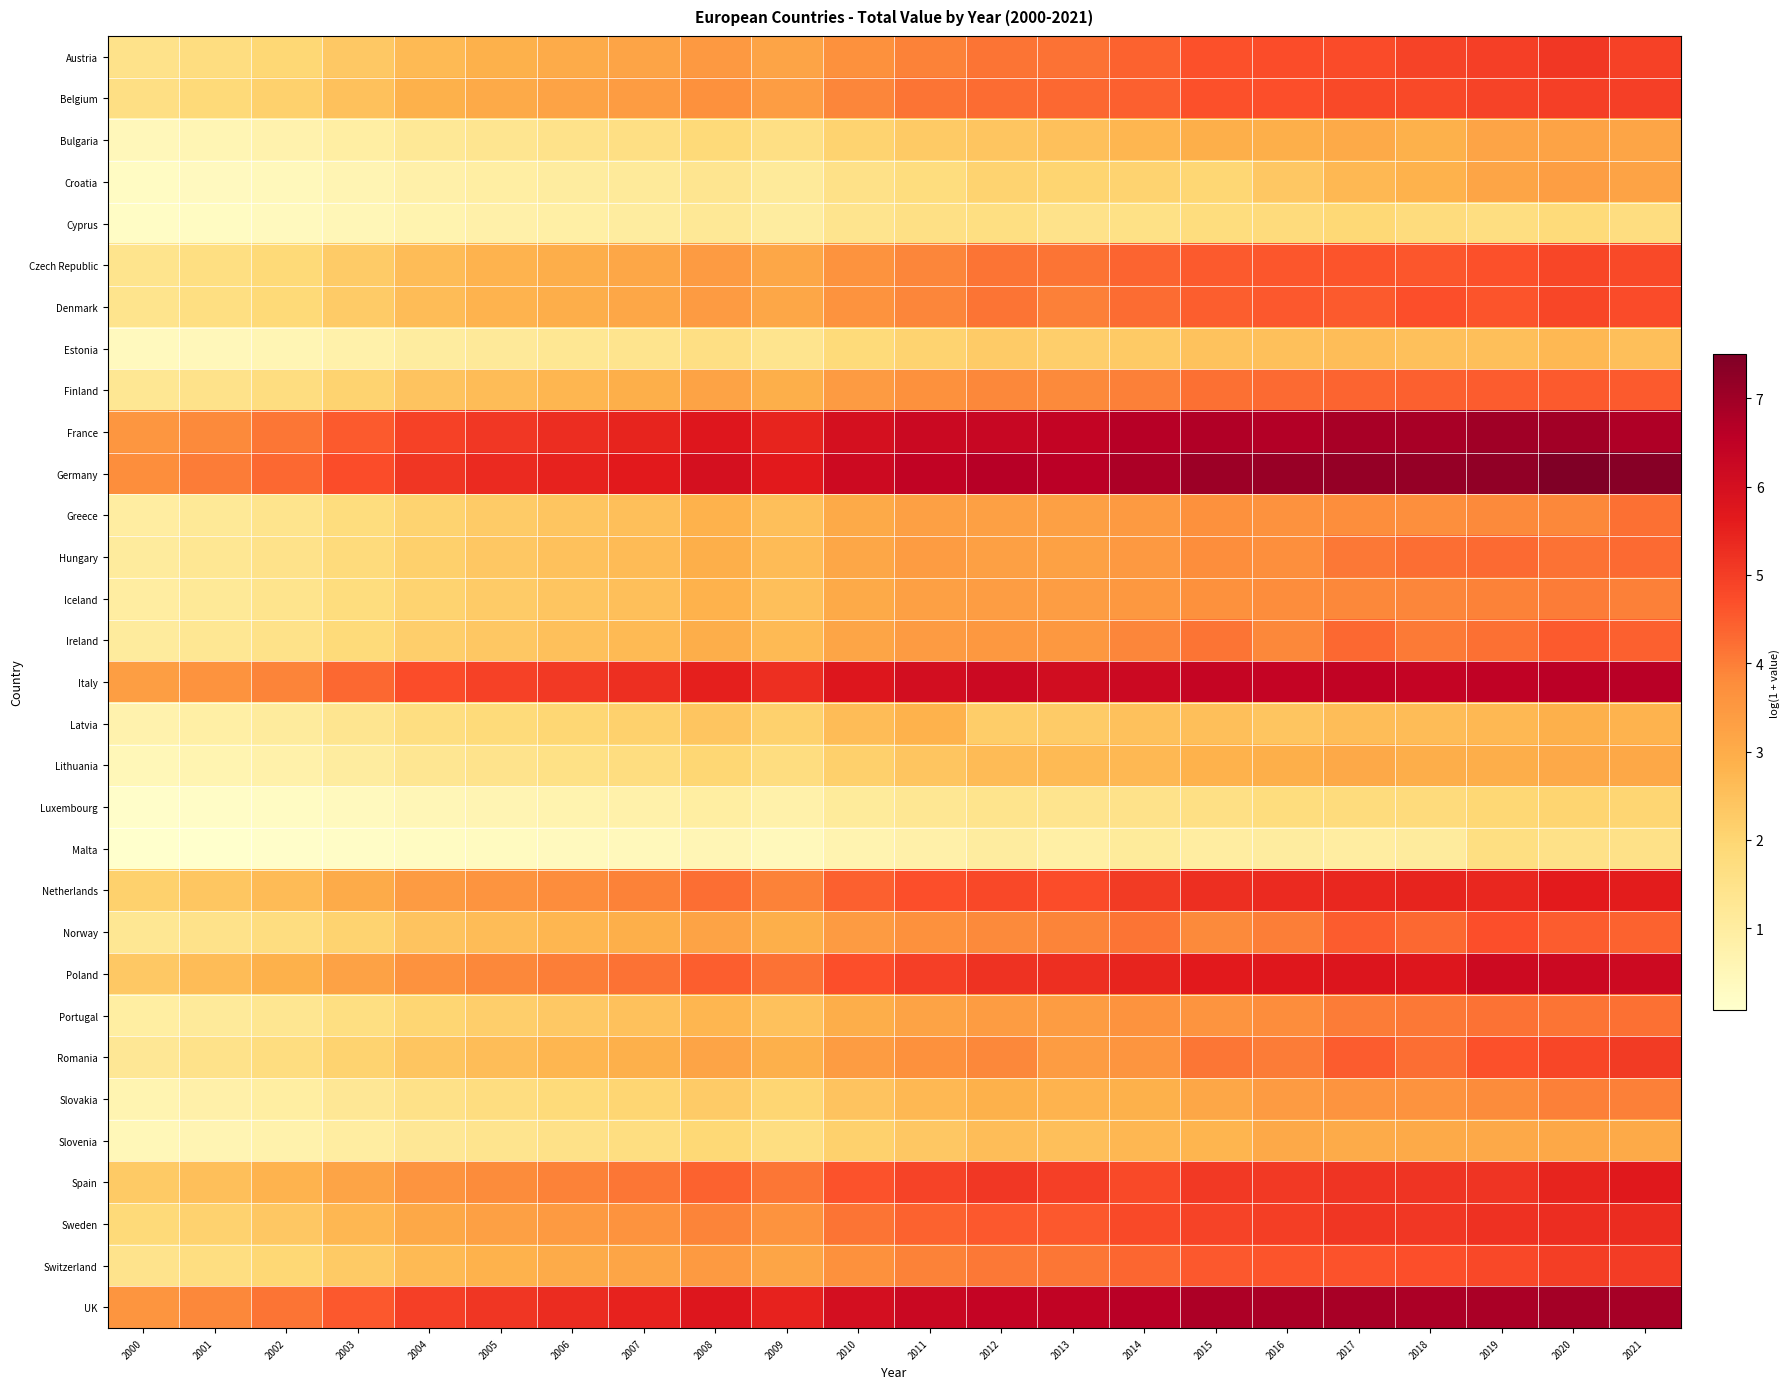

At how many categories does at least one series exceed 5?

18